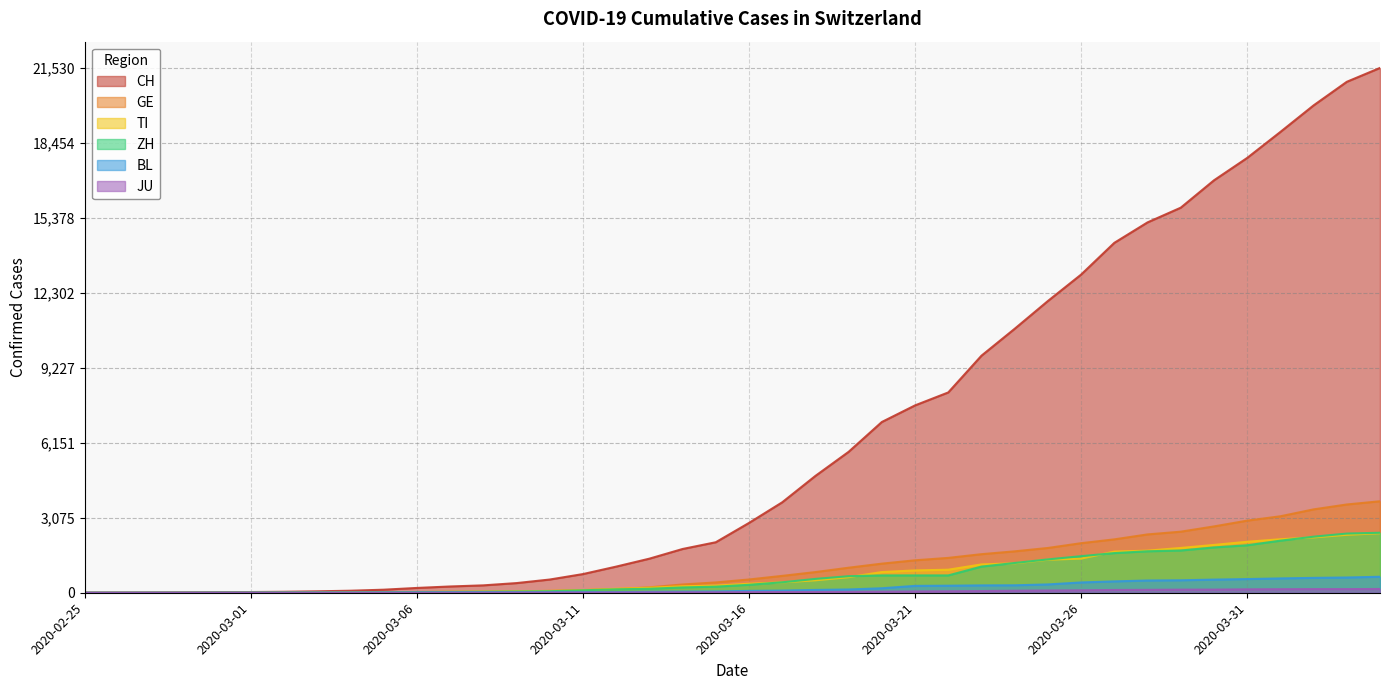

At which label is TI closest to 1221?

2020-03-24